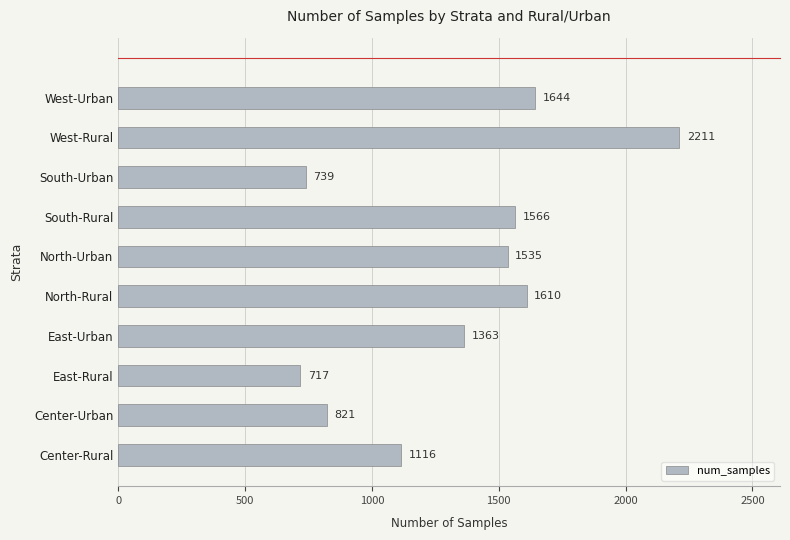

How many bars are there in total?

10